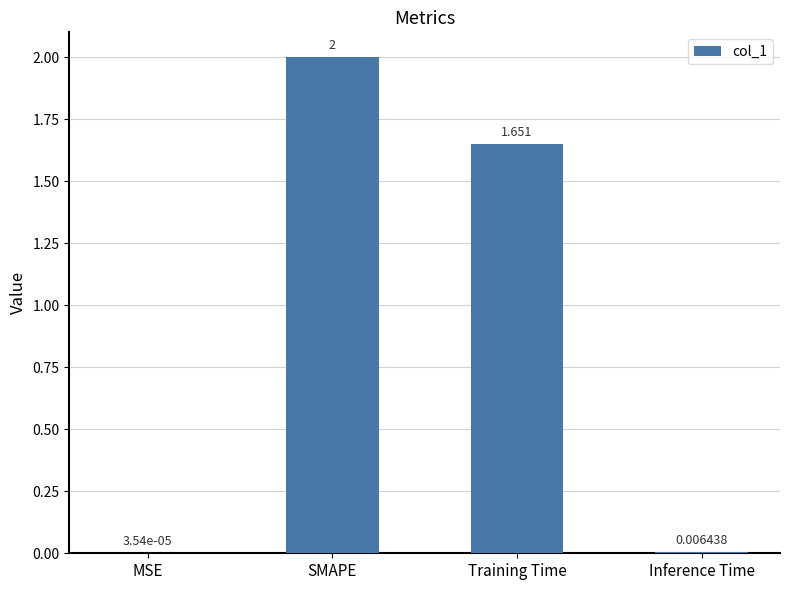

Which category has the highest value across all series?

SMAPE